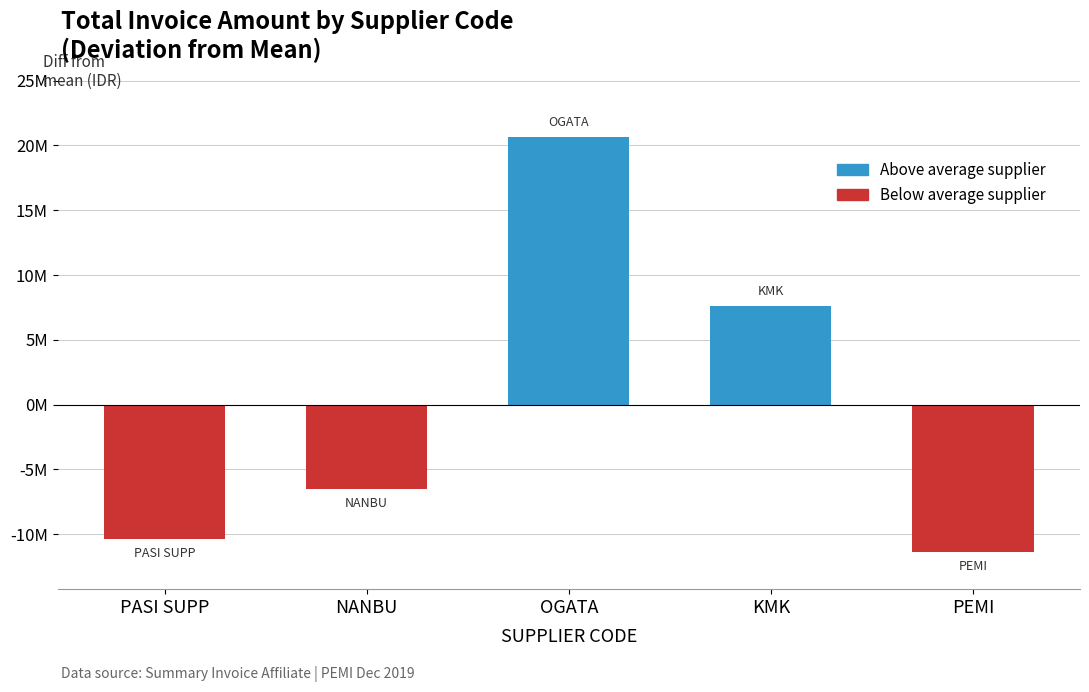

What is the approximate value at OGATA, to the nearest 100?

20635600